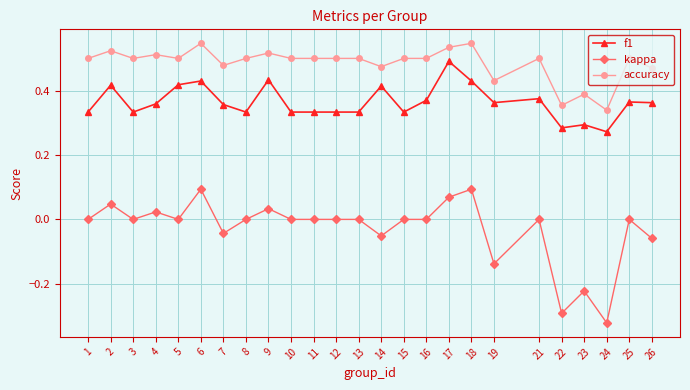

True or false: accuracy has a value of 0.5 at 14.

True